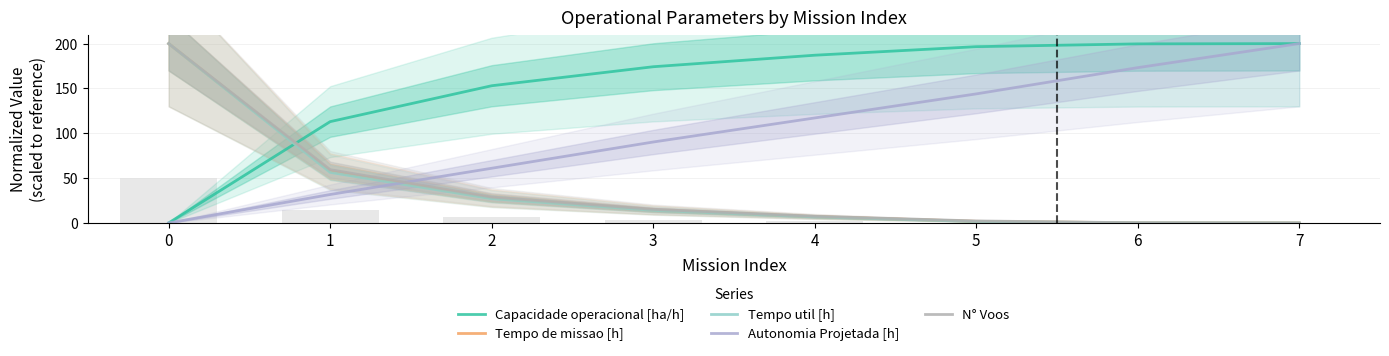

Reading left to right, extract all data points from this chart.

Capacidade operacional [ha/h]: 0=0.0	1=113.0	2=153.0	3=174.2	4=187.0	5=196.6	6=199.7	7=200.0
Tempo de missao [h]: 0=200.0	1=57.5	2=27.7	3=14.4	4=7.0	5=1.8	6=0.1	7=0.0
Tempo util [h]: 0=200.0	1=56.4	2=27.0	3=14.0	4=6.7	5=1.6	6=0.1	7=0.0
Autonomia Projetada [h]: 0=0.0	1=31.7	2=61.0	3=90.2	4=117.1	5=143.9	6=173.2	7=200.0
N° Voos: 0=200.0	1=59.4	2=28.9	3=15.2	4=7.4	5=2.2	6=0.2	7=0.0